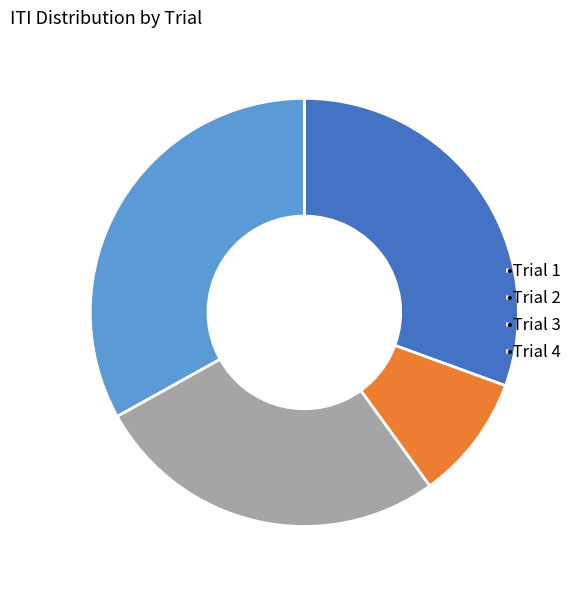

Between •Trial 3 and •Trial 2, which is larger?

•Trial 3